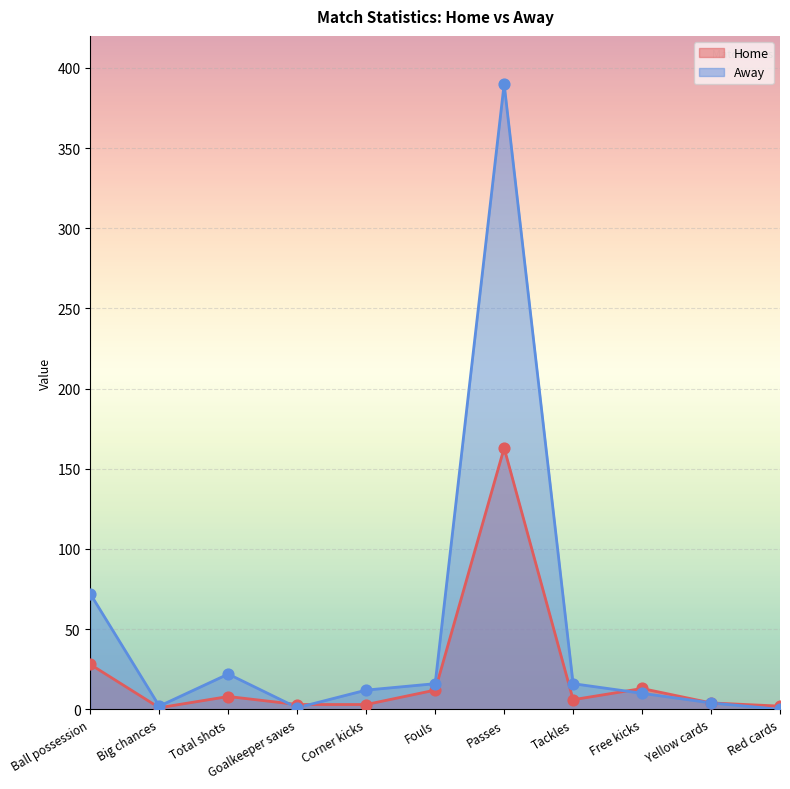

What are all the series names shown in the legend?

Home, Away